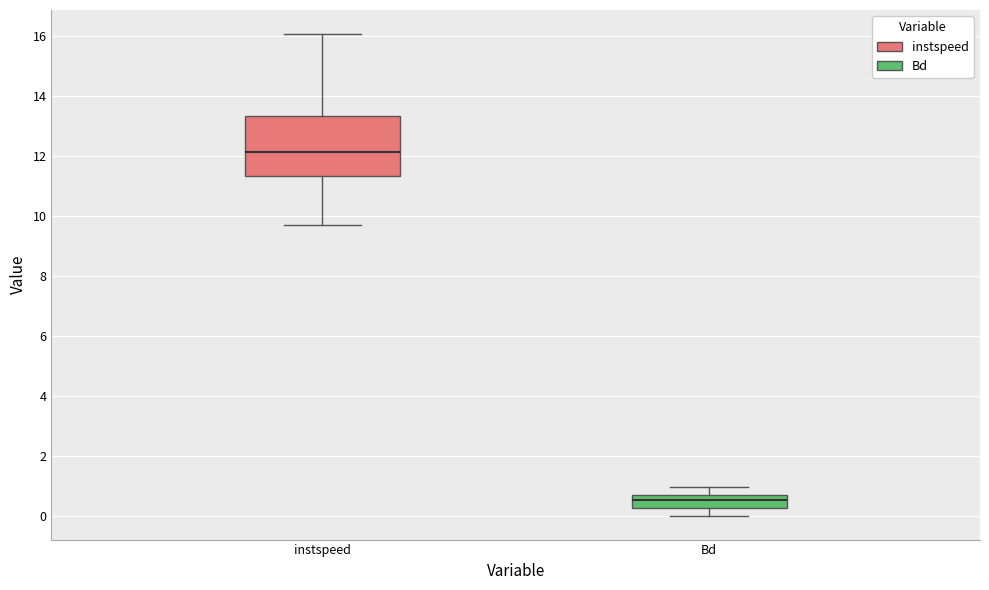

Where does the median line of the box for instspeed sit on the y-axis? The values are not printed on the chart, so give them approximately, as read against the axis.

12.2